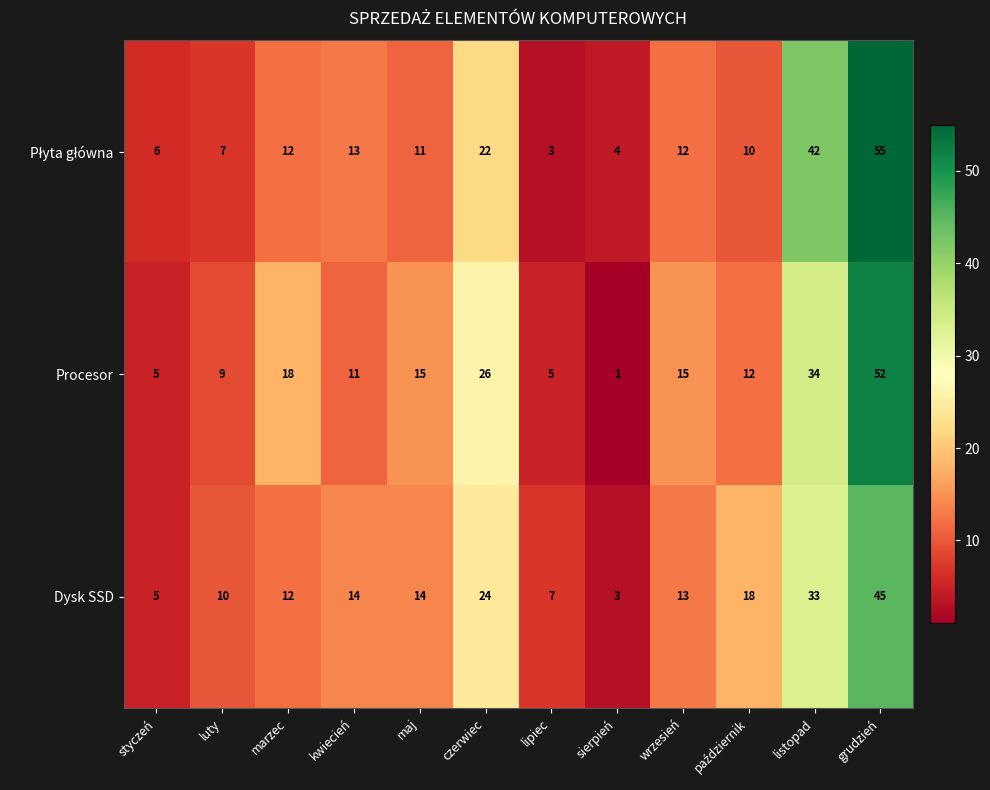

What is the difference between the Dysk SSD values at maj and luty?

4